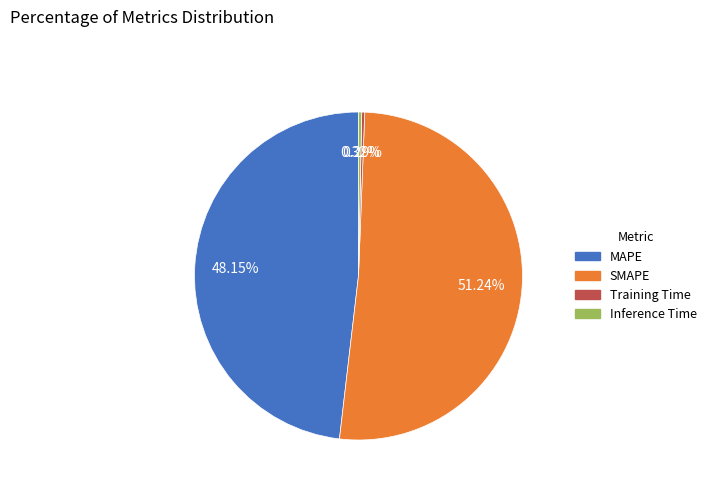

Combined, what portion of the pie is Inference Time and MAPE?

48.5%